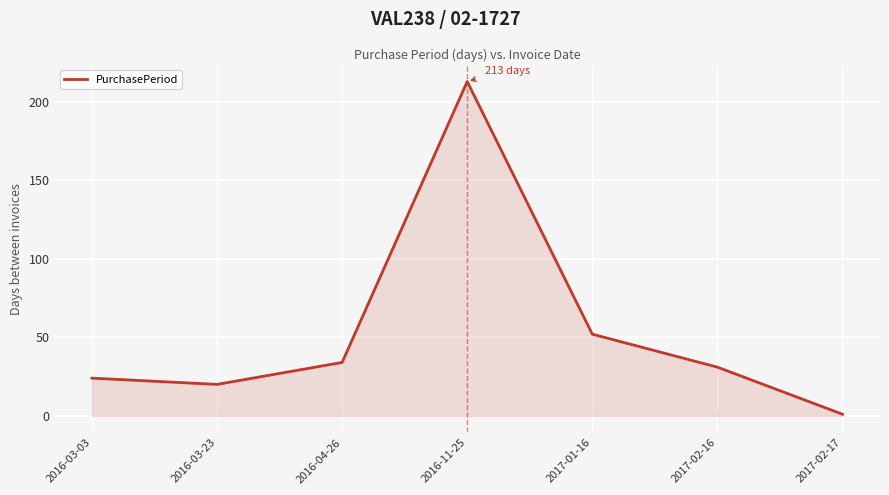

Which label corresponds to the largest value in the chart?

2016-11-25